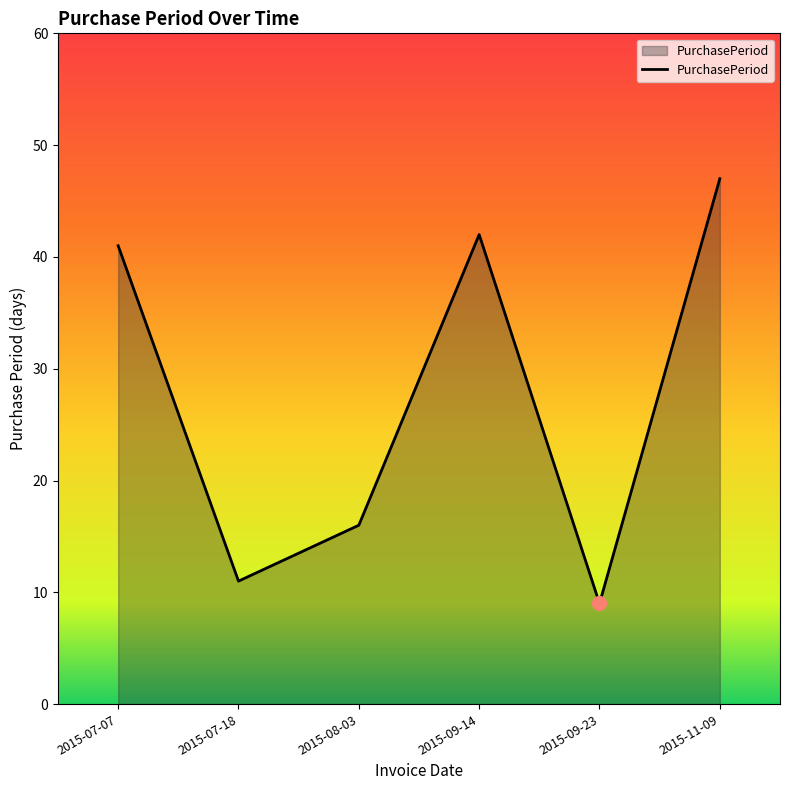

What is the ratio of the value at 2015-11-09 to the value at 2015-08-03?

2.9